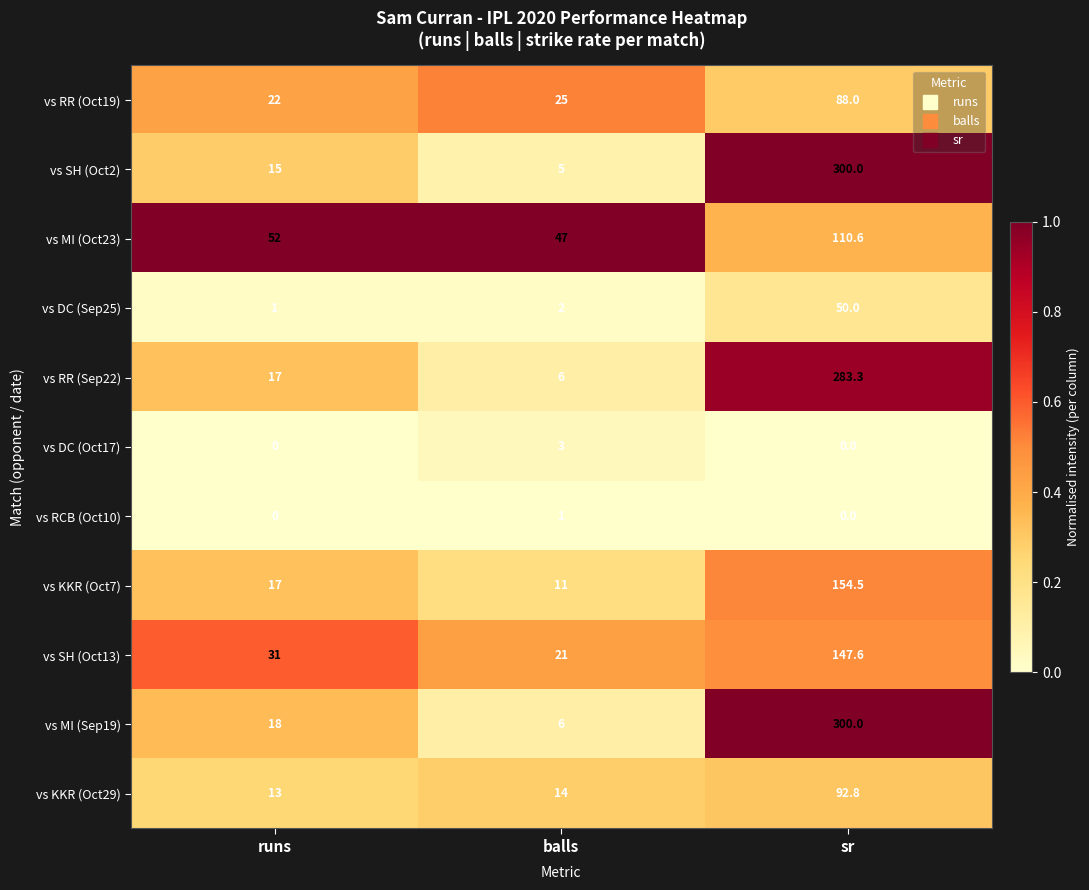

Which series has the largest range (max minus min)?

vs SH (Oct2)